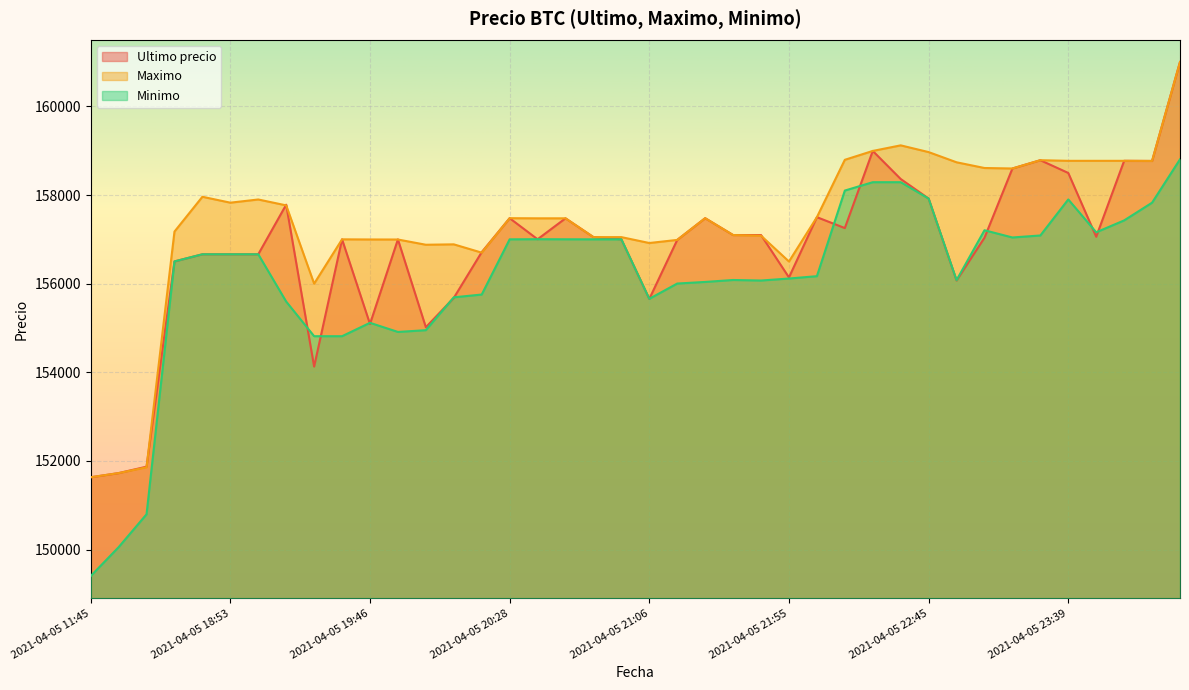

Reading left to right, extract all data points from this chart.

Ultimo precio: 151633	151727	151872	156502	156663	156663	156663	157782	154130	157000	155090	156999	155017	155679	156711	157477	157002	157474	157050	157000	155656	156987	157477	157097	157097	156141	157500	157254	158994	158361	157920	156071	157036	158598	158785	158497	157058	158771	158768	161000
Maximo: 151633	151727	151858	157175	157960	157827	157899	157766	156000	157000	156997	156996	156878	156887	156700	157477	157474	157474	157050	157050	156917	156987	157477	157097	157082	156500	157500	158794	158994	159120	158968	158738	158609	158598	158785	158771	158771	158771	158768	161000
Minimo: 149404	150056	150798	156502	156663	156663	156663	155596	154815	154815	155117	154911	154951	155692	155755	157000	157003	157001	157000	157000	155658	156003	156039	156083	156071	156116	156169	158100	158289	158289	157920	156079	157205	157042	157087	157900	157159	157427	157827	158805